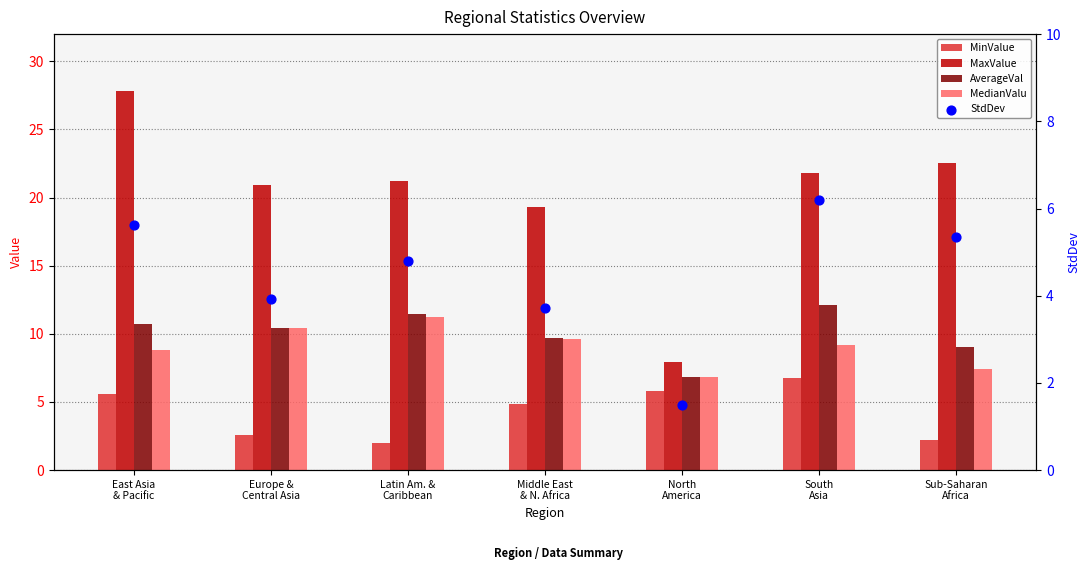

What is the total value across all series at Middle East
& N. Africa?

47.1